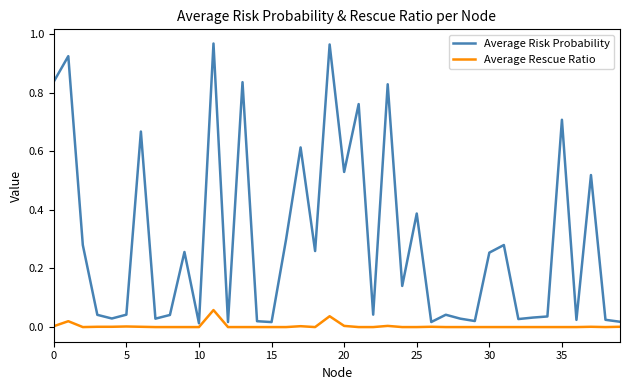

Rank the series by their average value, from lowest to highest.

Average Rescue Ratio, Average Risk Probability